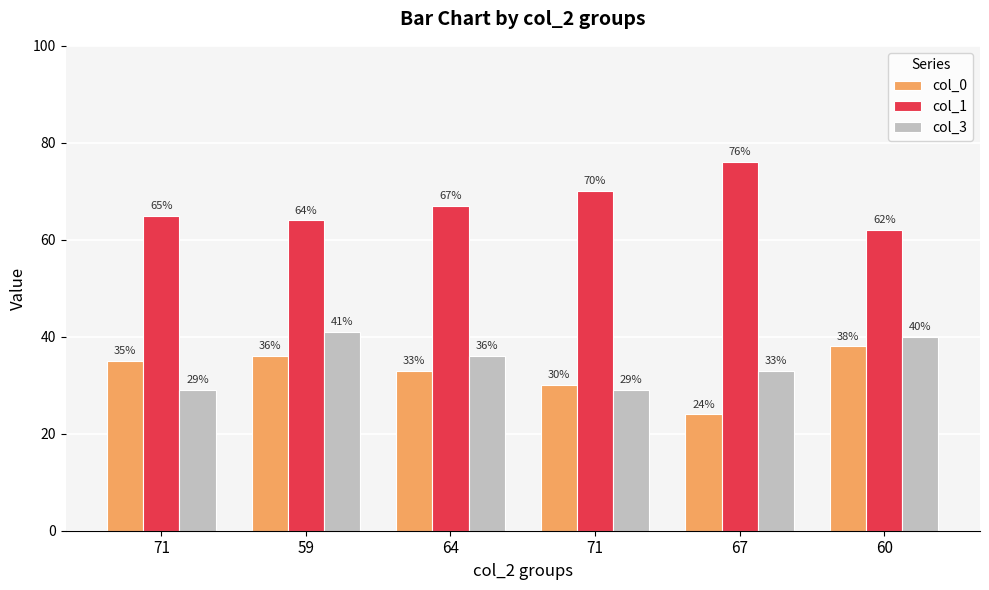

What is the sum of all col_0 values?

196